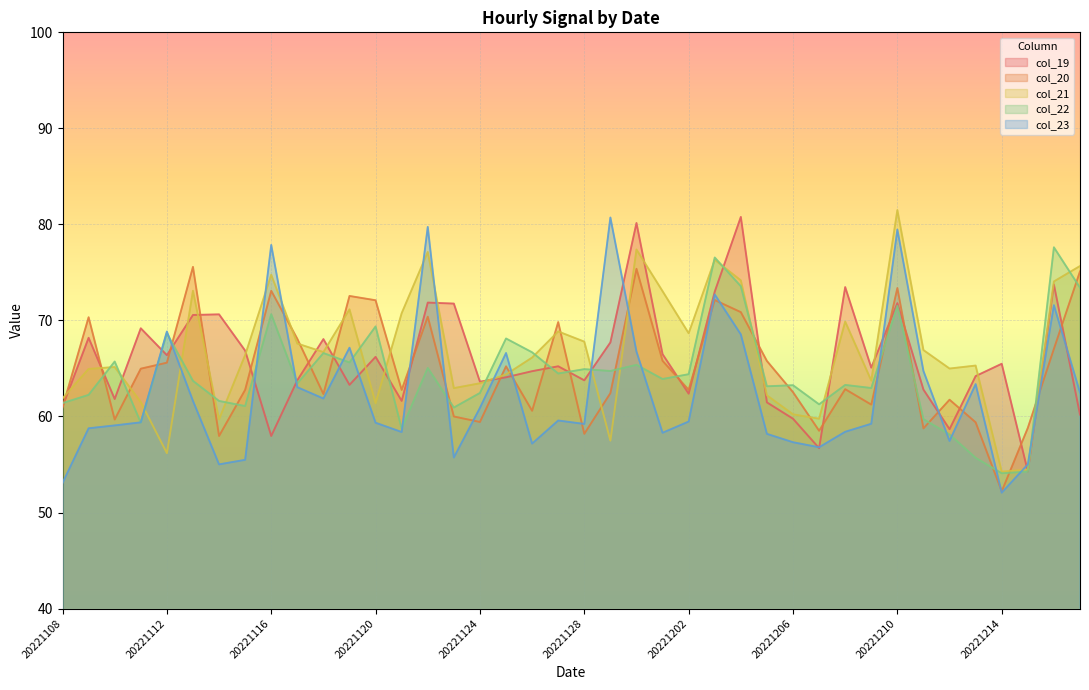

What is the difference between the col_21 values at 20221213 and 20221119?

5.9